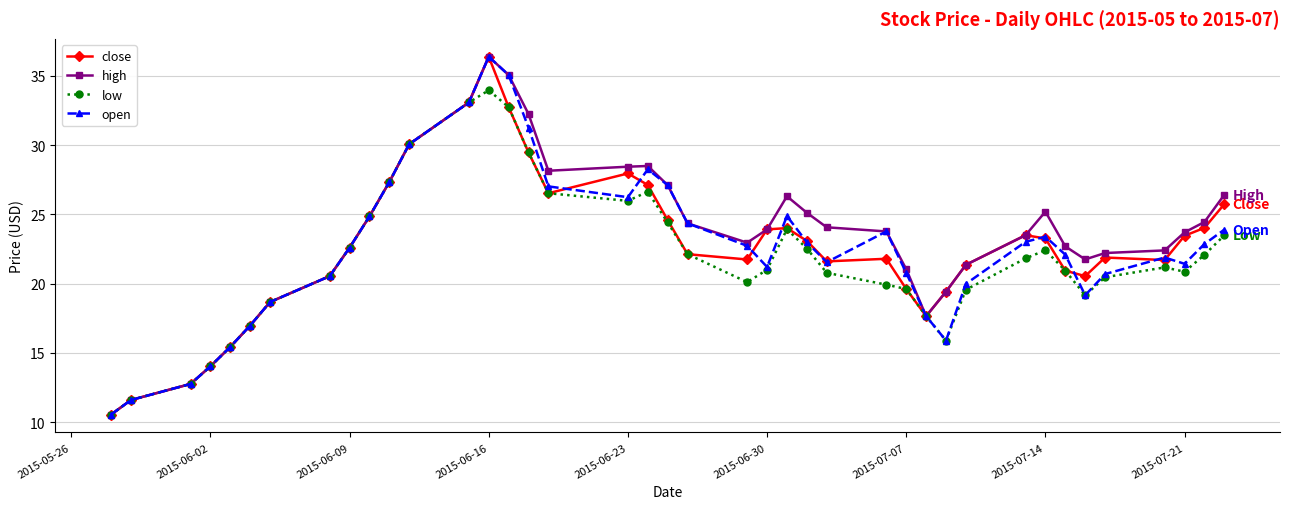

True or false: open has more than 1 points higher than both neighbors.

True